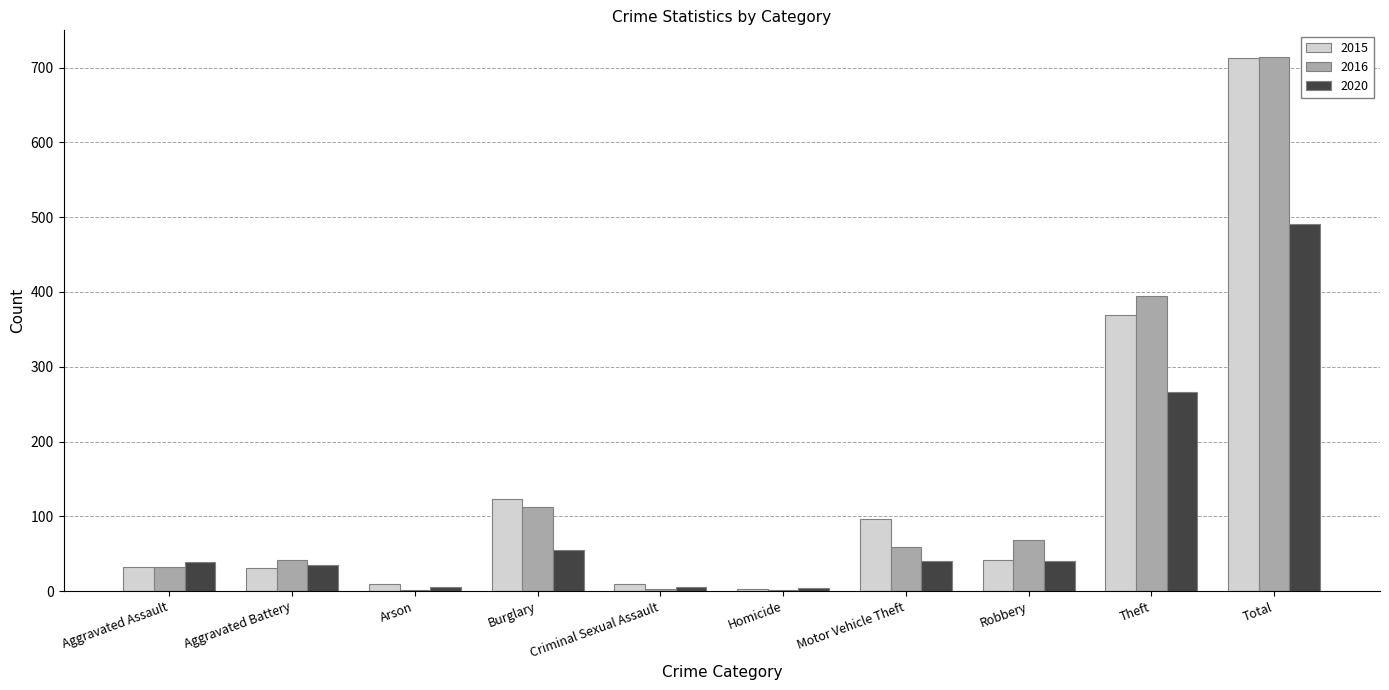

Which series has the largest range (max minus min)?

2016